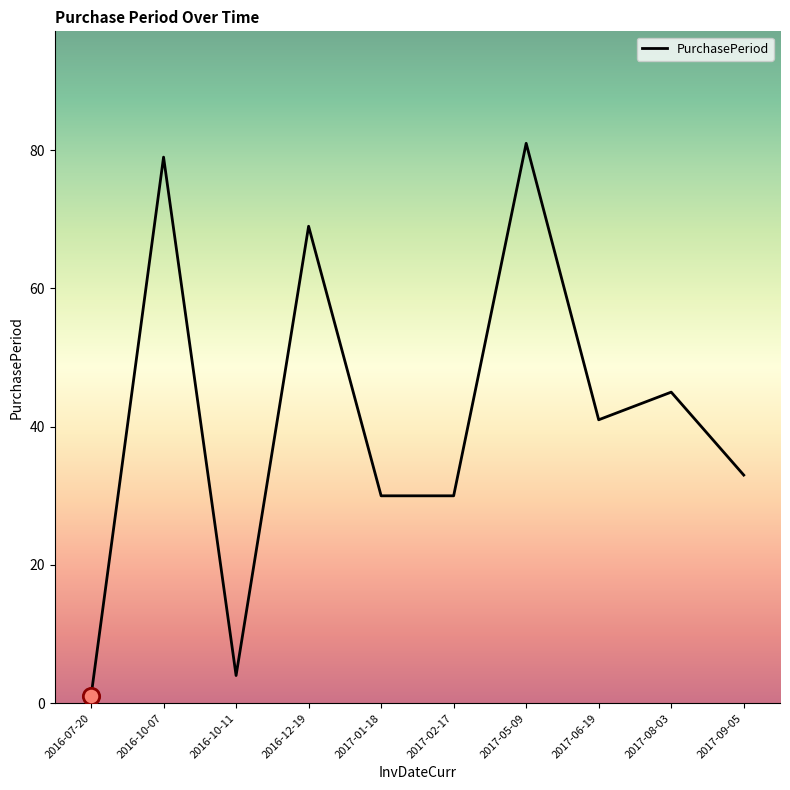

Between 2017-01-18 and 2017-06-19, which is larger?

2017-06-19